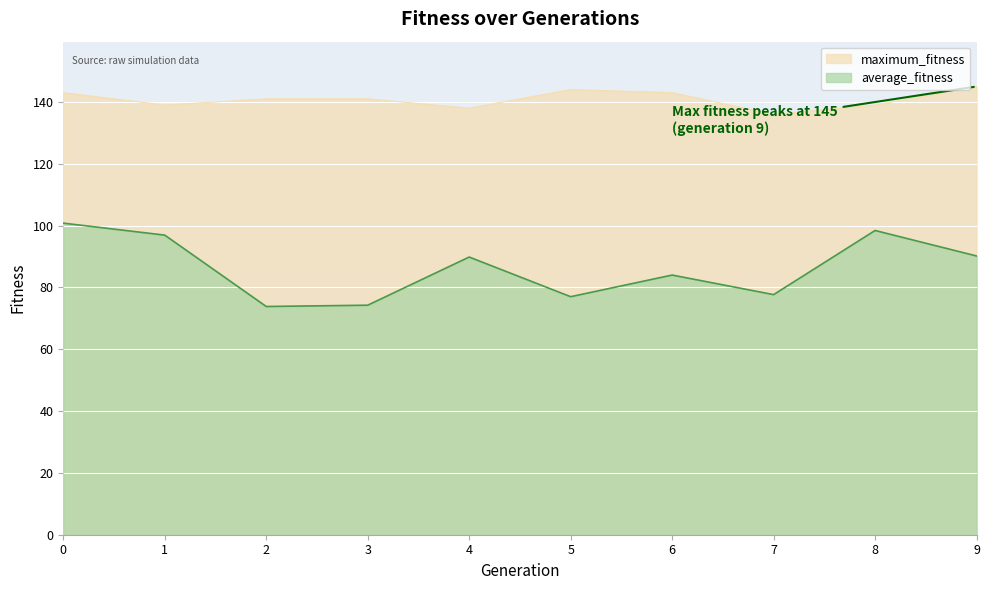

What is the difference between the maximum and minimum values in the maximum_fitness series?

9.0